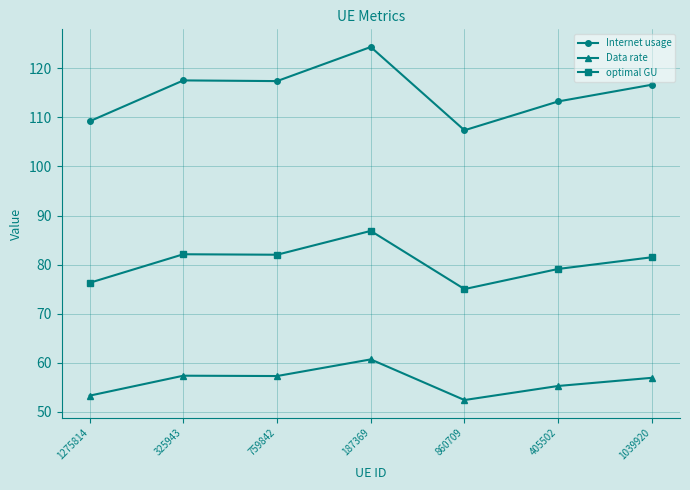

The value of Data rate at 405502 is 55.3. True or false?

True